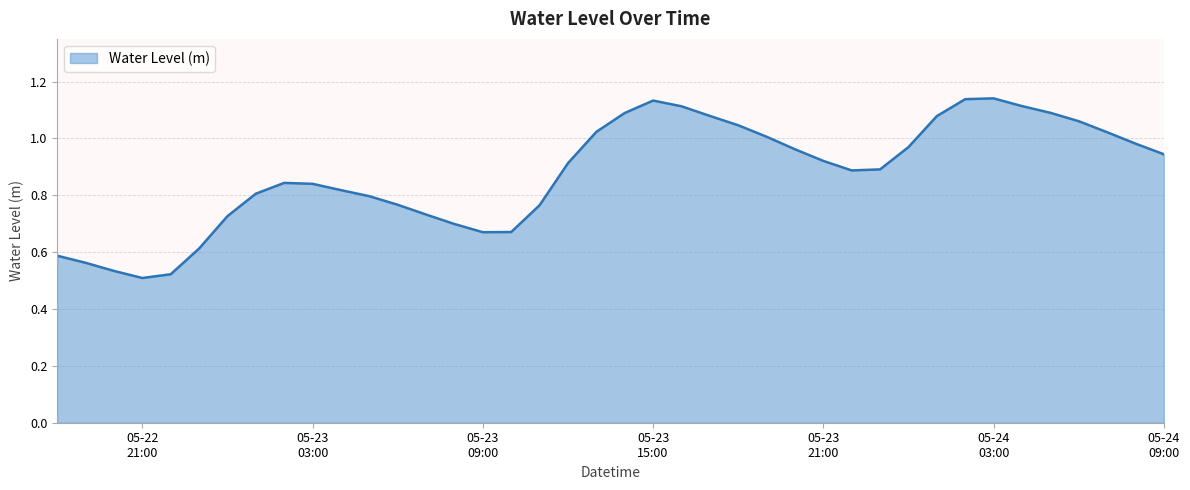

Does the chart have visible grid lines?

Yes